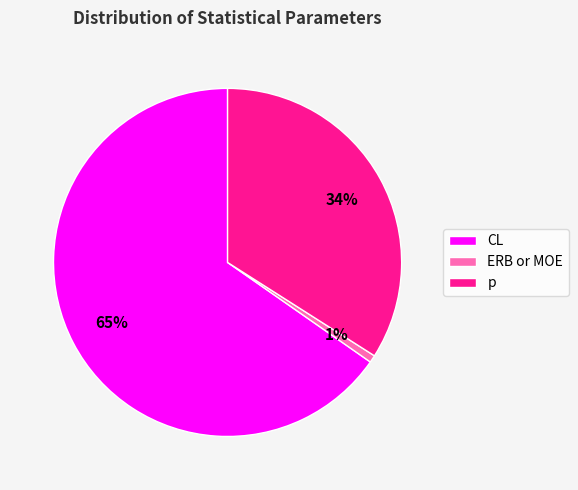

What is the majority slice?

CL